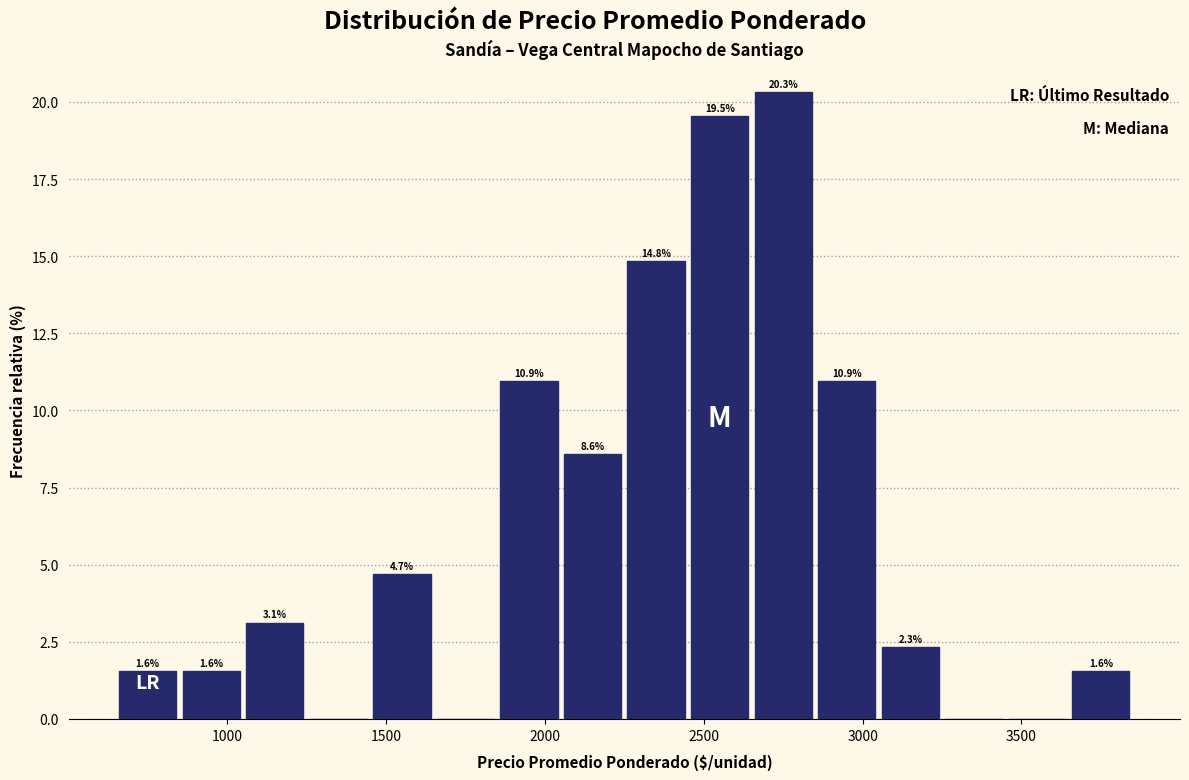

Over which range of the x-axis is the bar tallest?

2650 to 2850